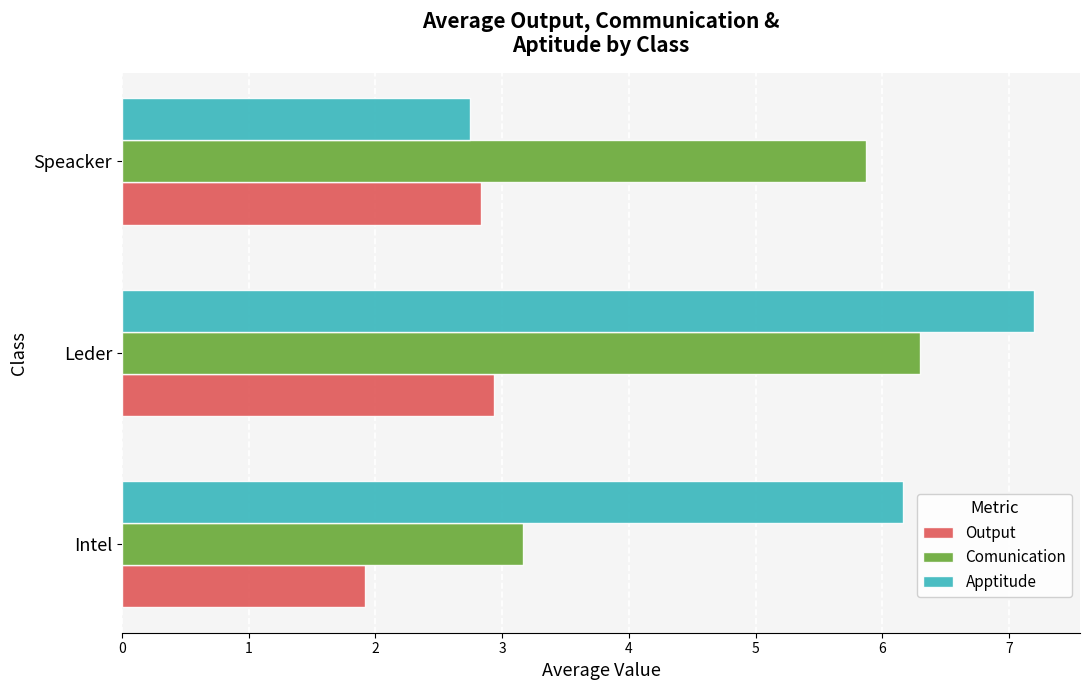

How many categories are shown in the chart?

3